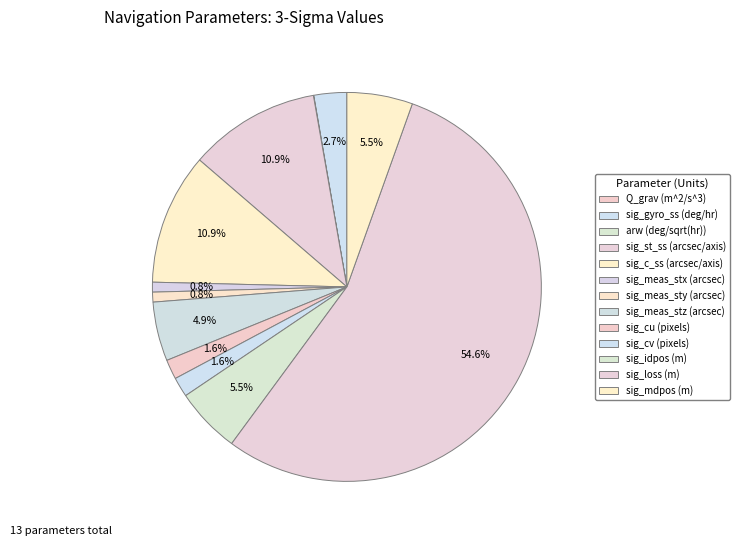

Count the number of slices in the pie.

13